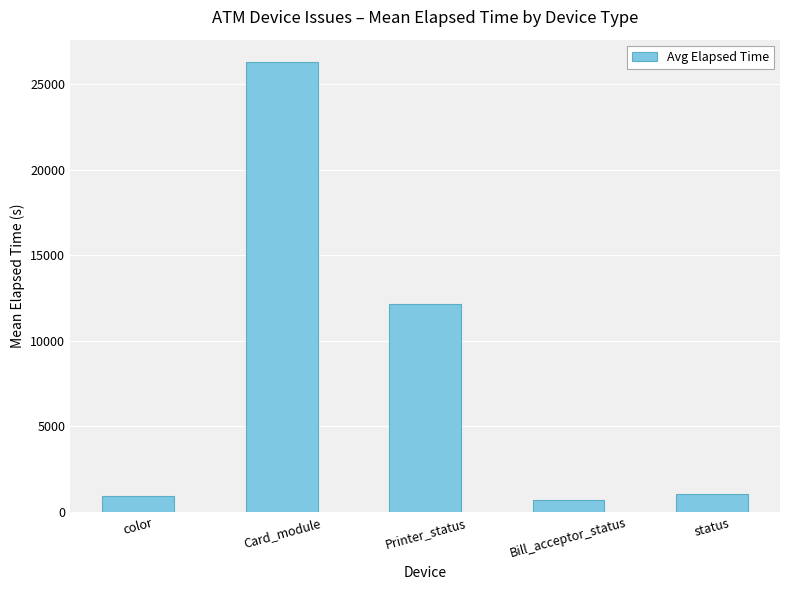

Which has a higher value, status or Printer_status?

Printer_status